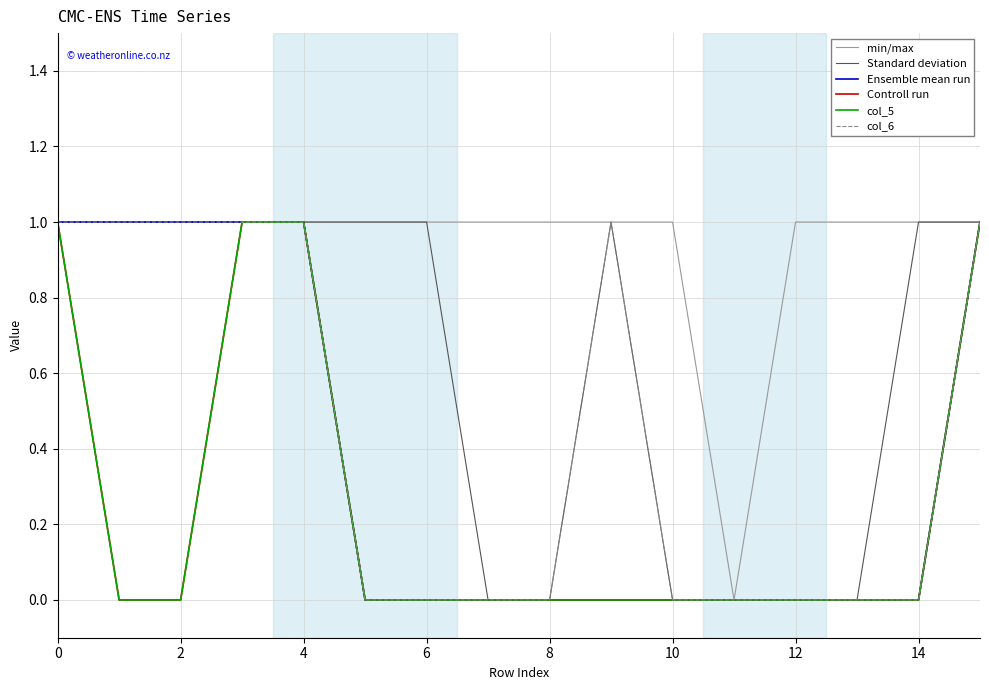

Is this an area chart (filled region under the line)?

No